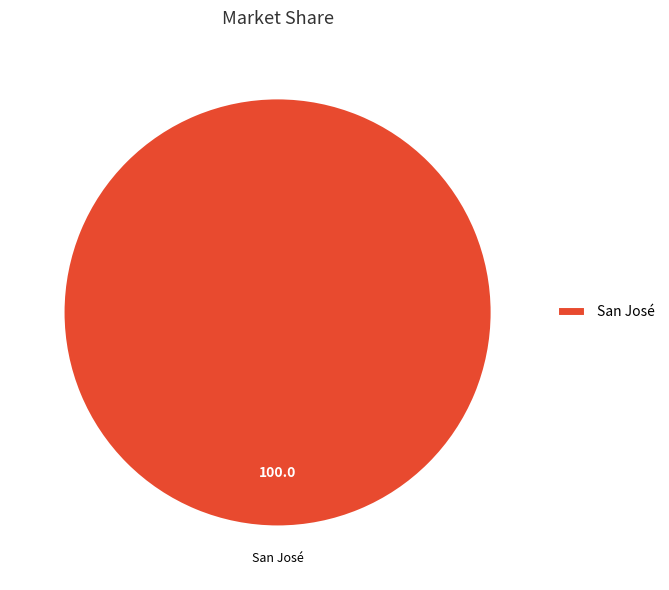

Is it true that San José is 100% of the pie?

True